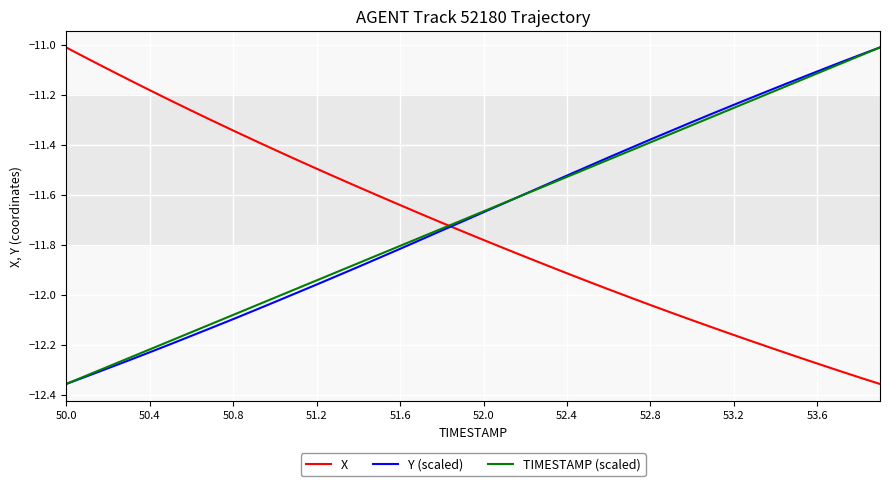

True or false: TIMESTAMP (scaled) and X cross at least once.

True